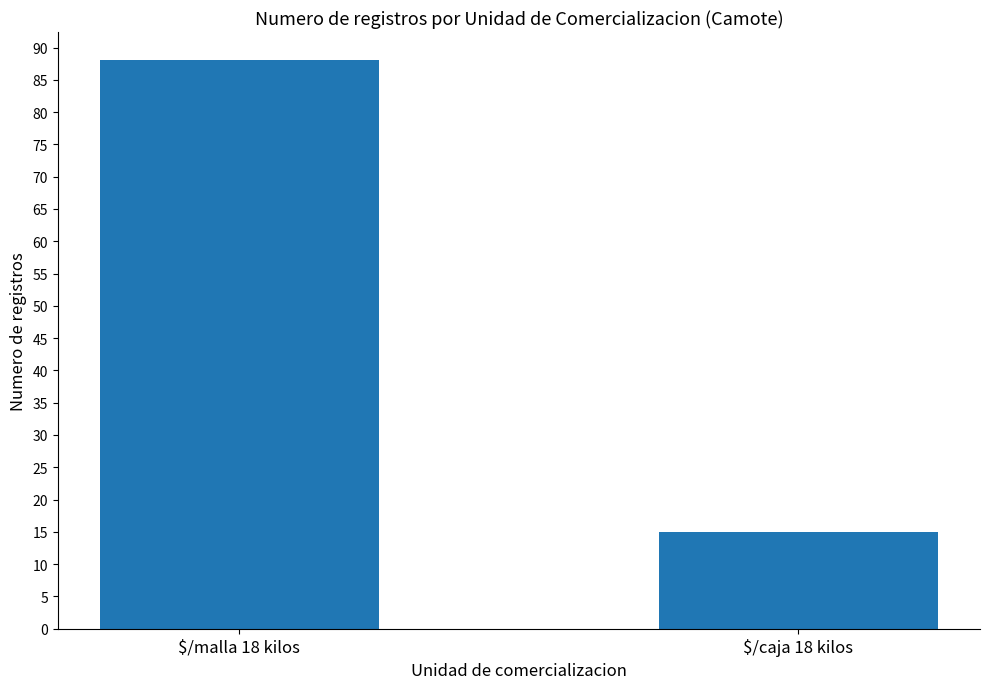

How many values are between 15 and 88?

2